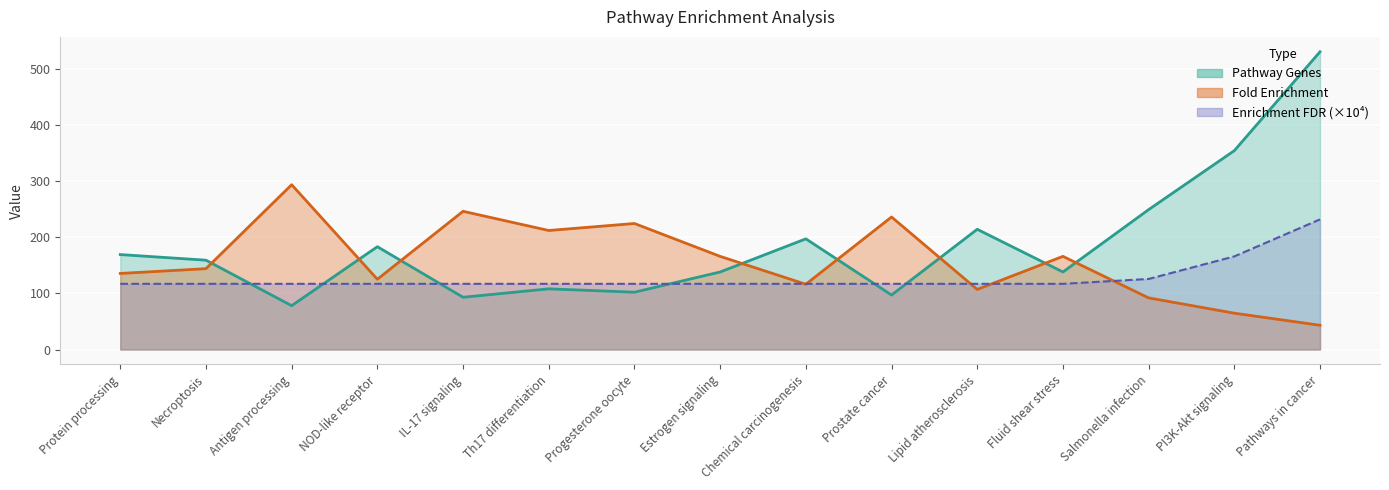

Reading right to left, what are all the values shown in this chart?

Pathway Genes: 530.0	354.0	249.0	138.0	214.0	97.0	197.0	138.0	102.0	108.0	93.0	183.0	78.0	159.0	169.0
Fold Enrichment: 43.2	64.6	91.9	165.8	106.9	235.9	116.1	165.8	224.3	211.9	246.0	125.0	293.3	143.9	135.4
Enrichment FDR: 231.6	165.8	125.6	116.9	116.9	116.9	116.9	116.9	116.9	116.9	116.9	116.9	116.9	116.9	116.9